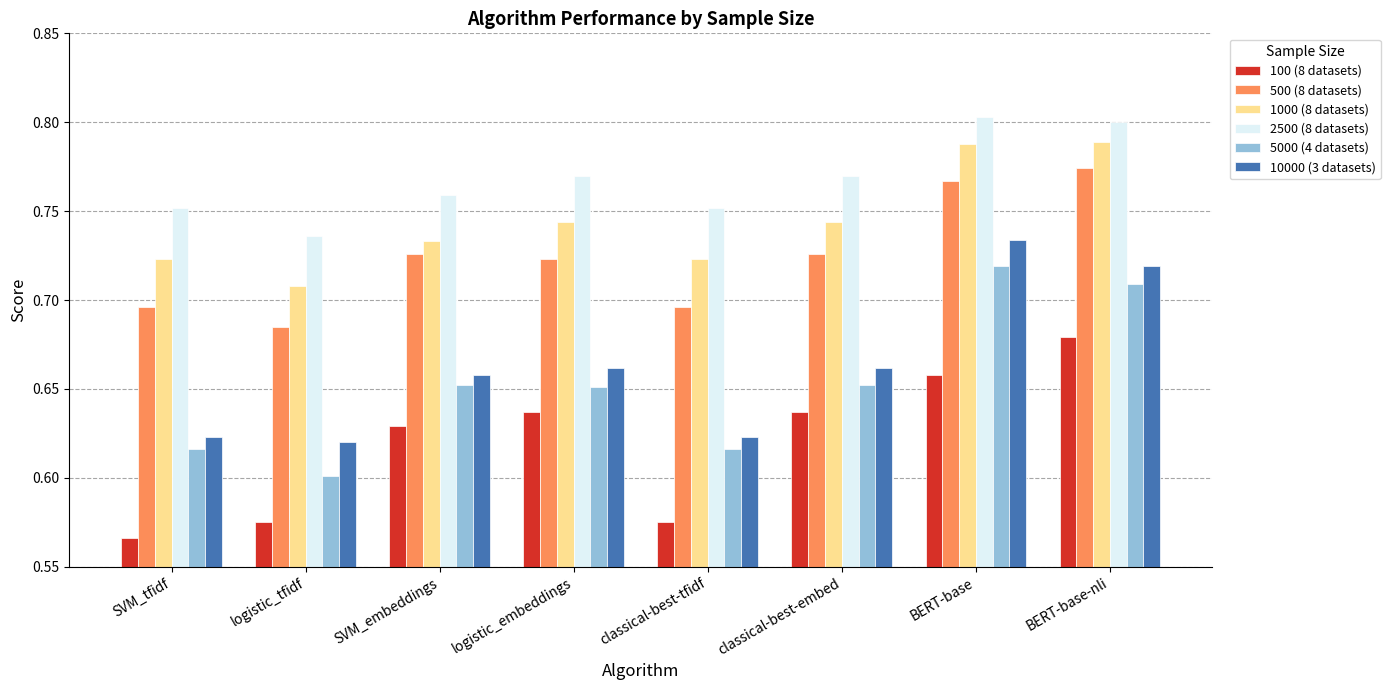

Which series has the largest range (max minus min)?

5000 (4 datasets)